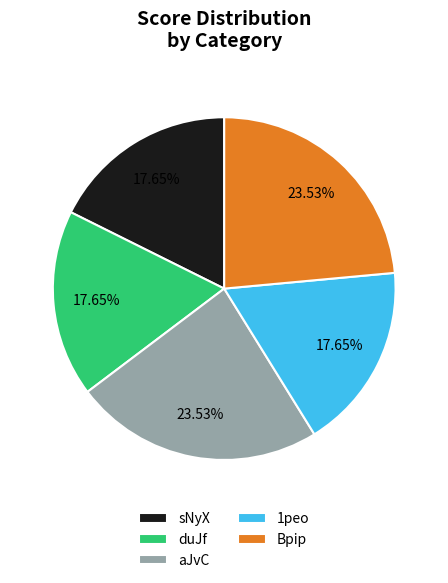

To the nearest percent, what percentage of the pie is duJf?

18%